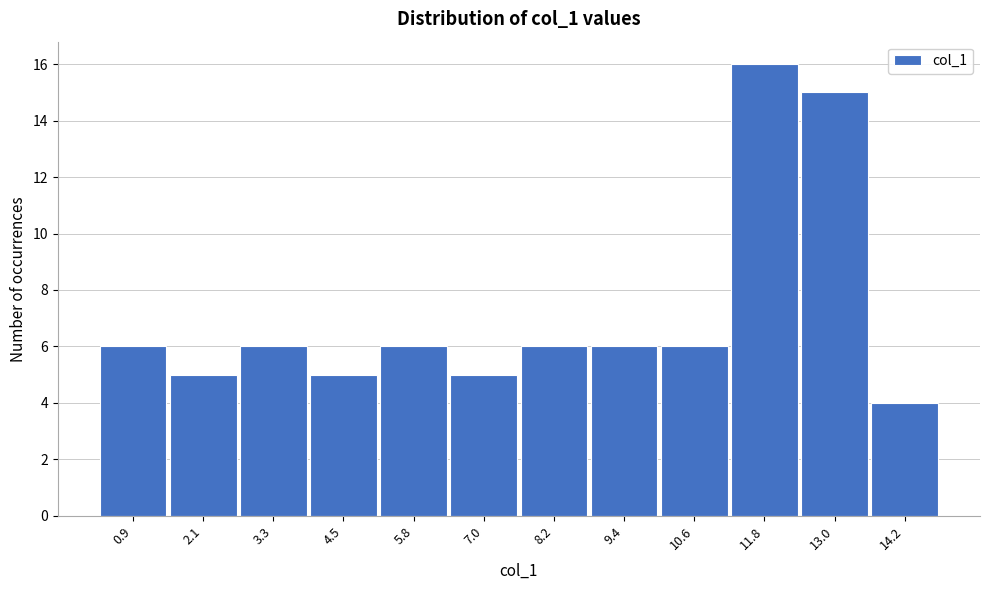

Reading right to left, list all the values displayed in this chart.

4	15	16	6	6	6	5	6	5	6	5	6